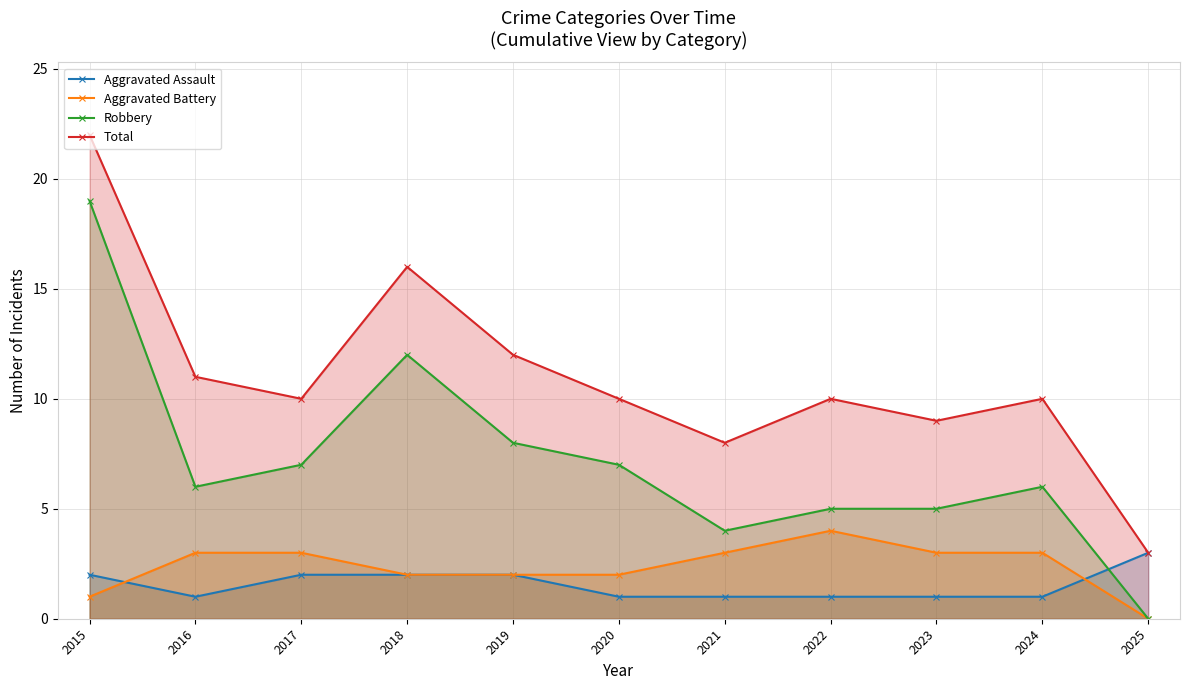

How many interior local valleys does the Aggravated Assault series have?

1